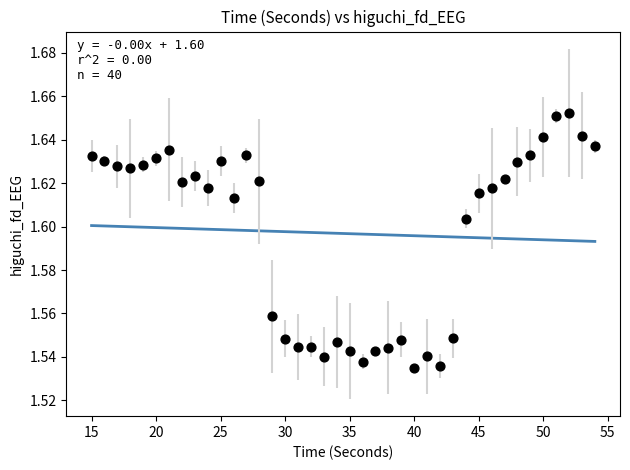

What is the range of X values (max minus min)?

39.0